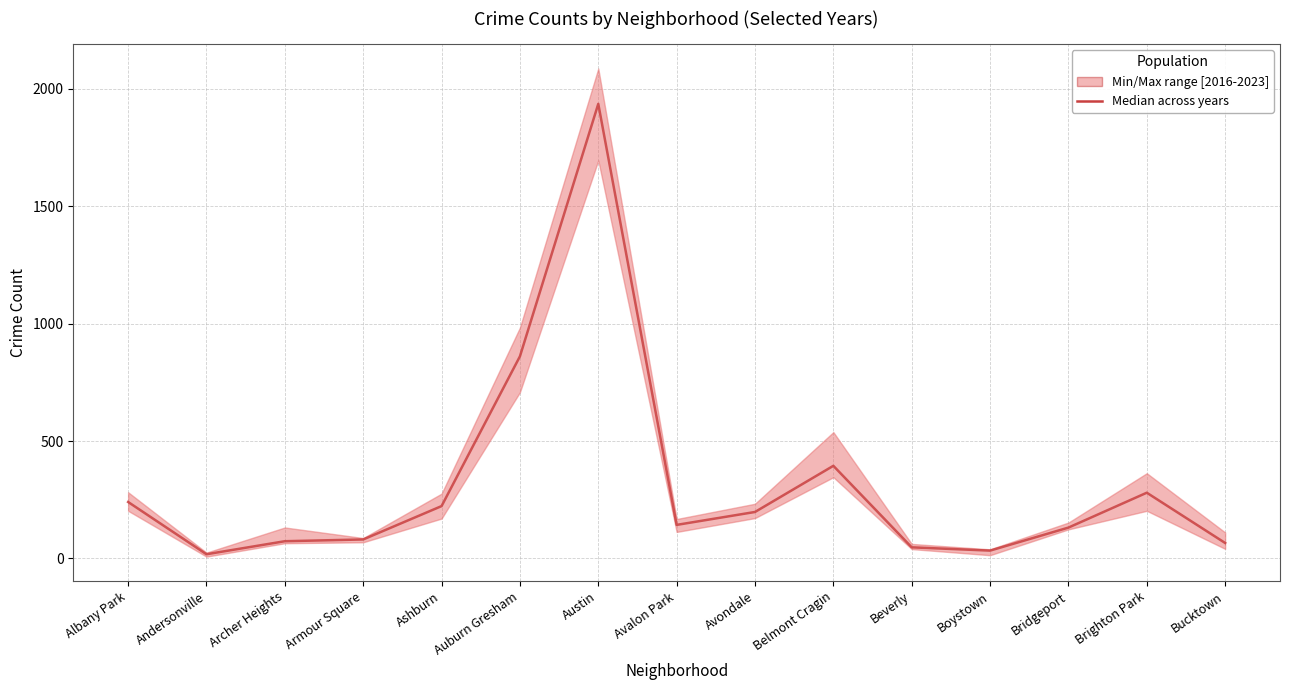

Between Beverly and Boystown, which is larger?

Beverly